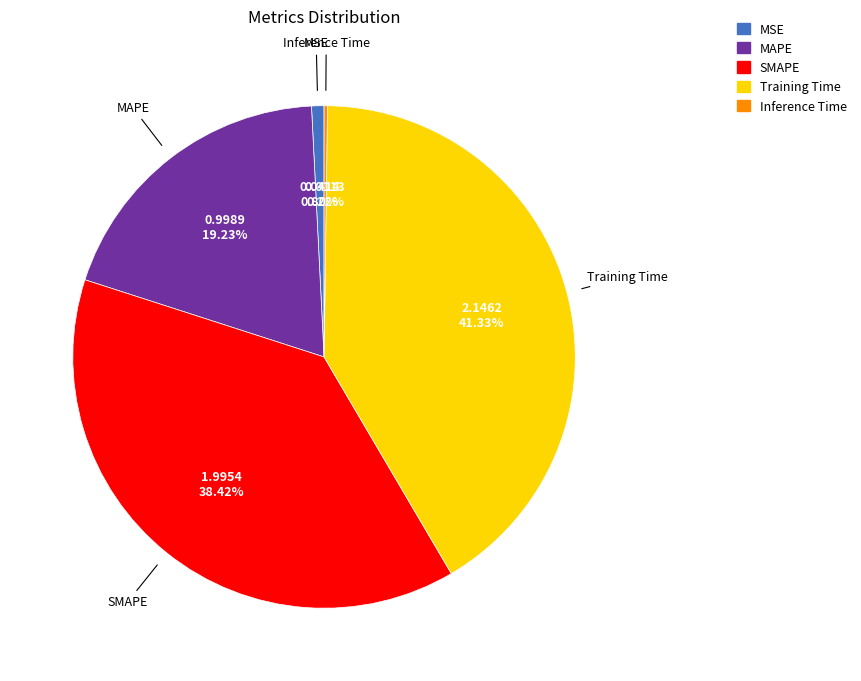

What is the ratio of the value at Training Time to the value at SMAPE?

1.1